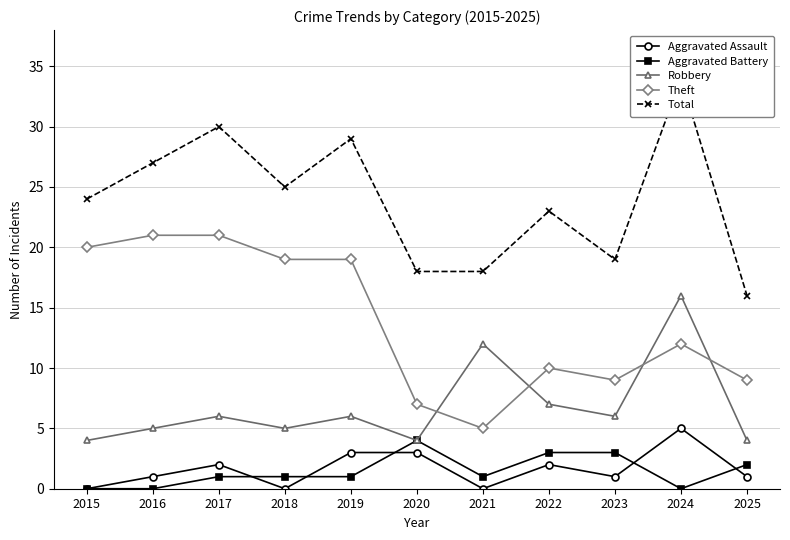

Is it true that Aggravated Assault equals 0 at 2016?

False